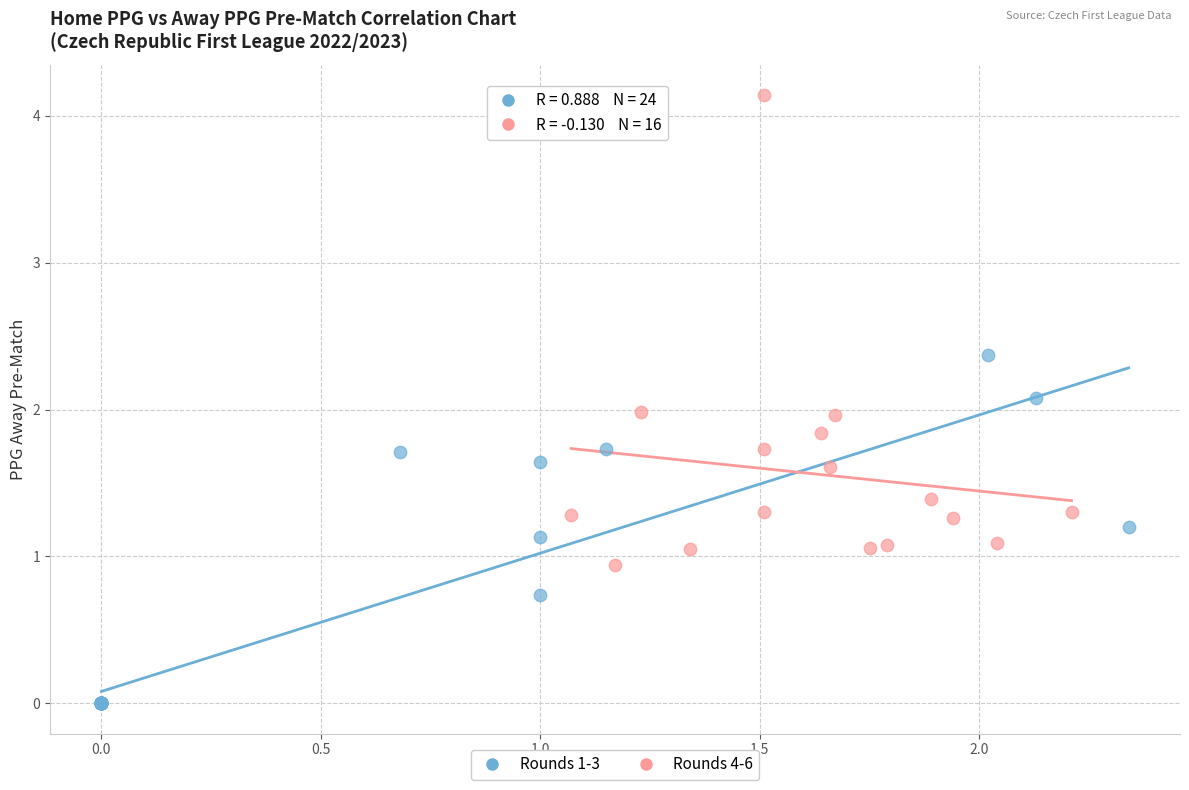

Which series reaches the maximum Y coordinate?

Rounds 4-6